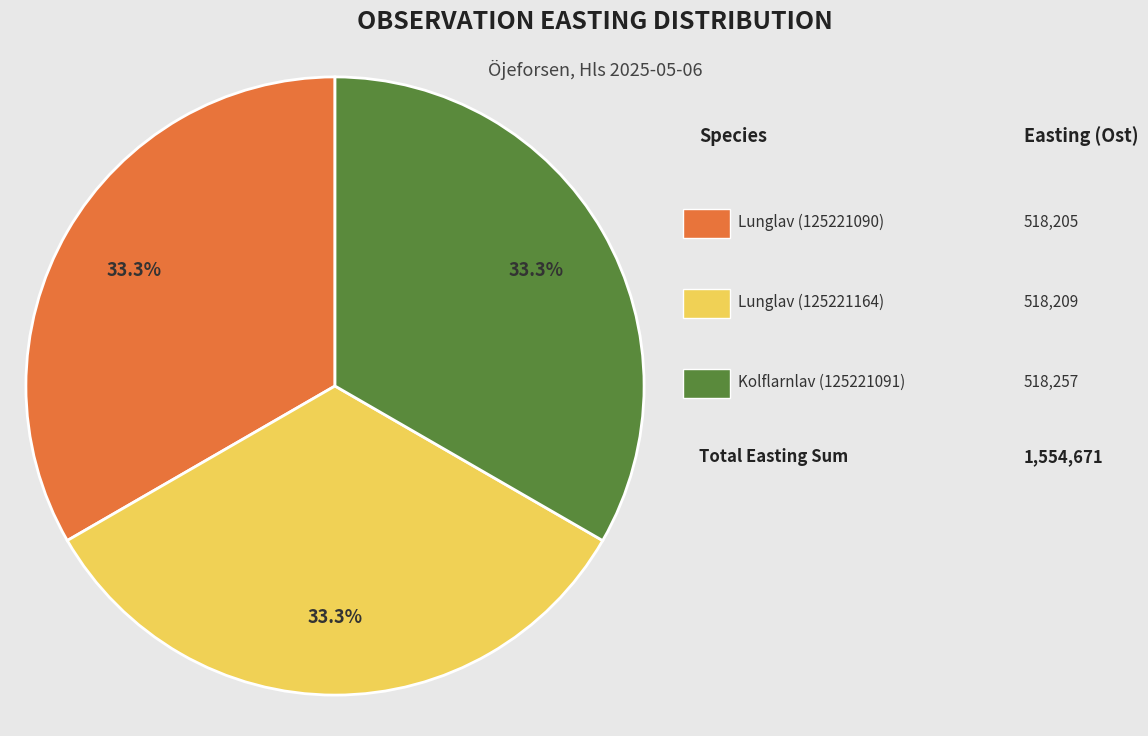

Is there a majority slice in this chart?

No